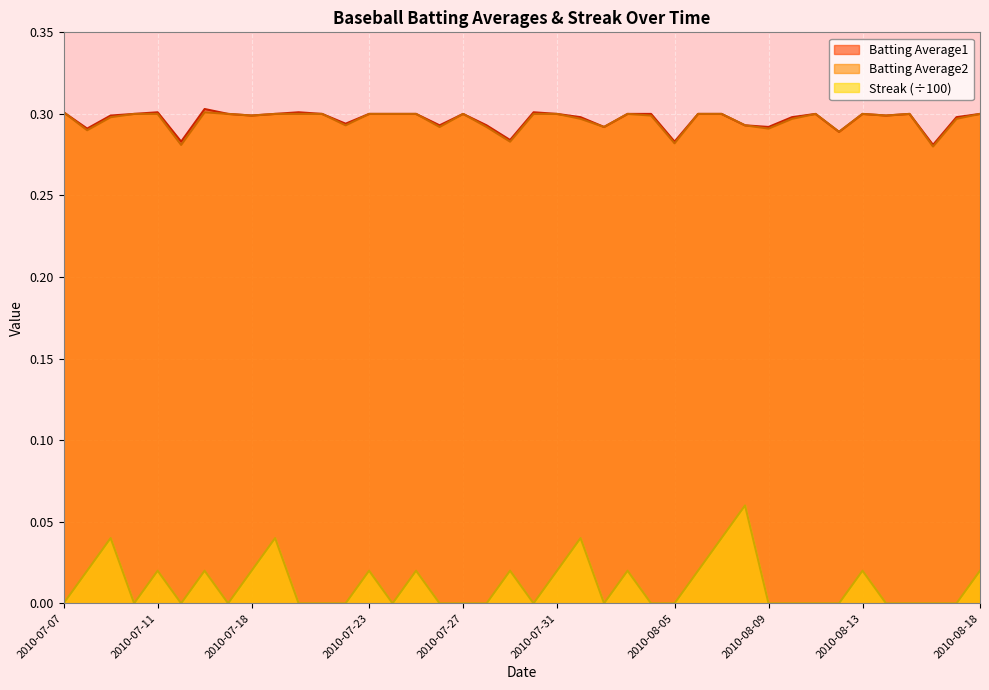

What is the sum of all Streak values?

0.5